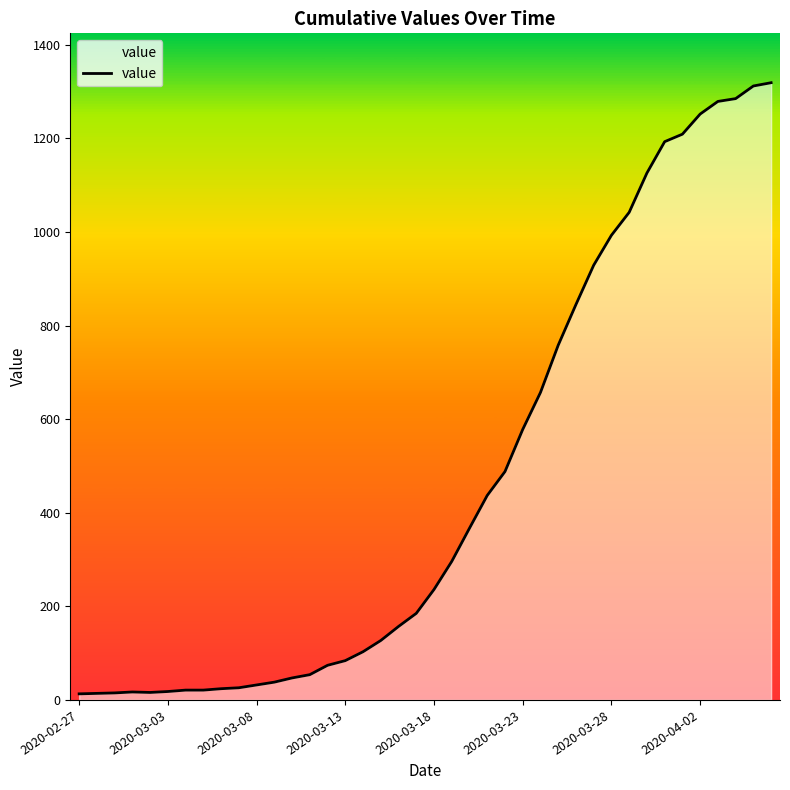

What is the sum of all values?

18687